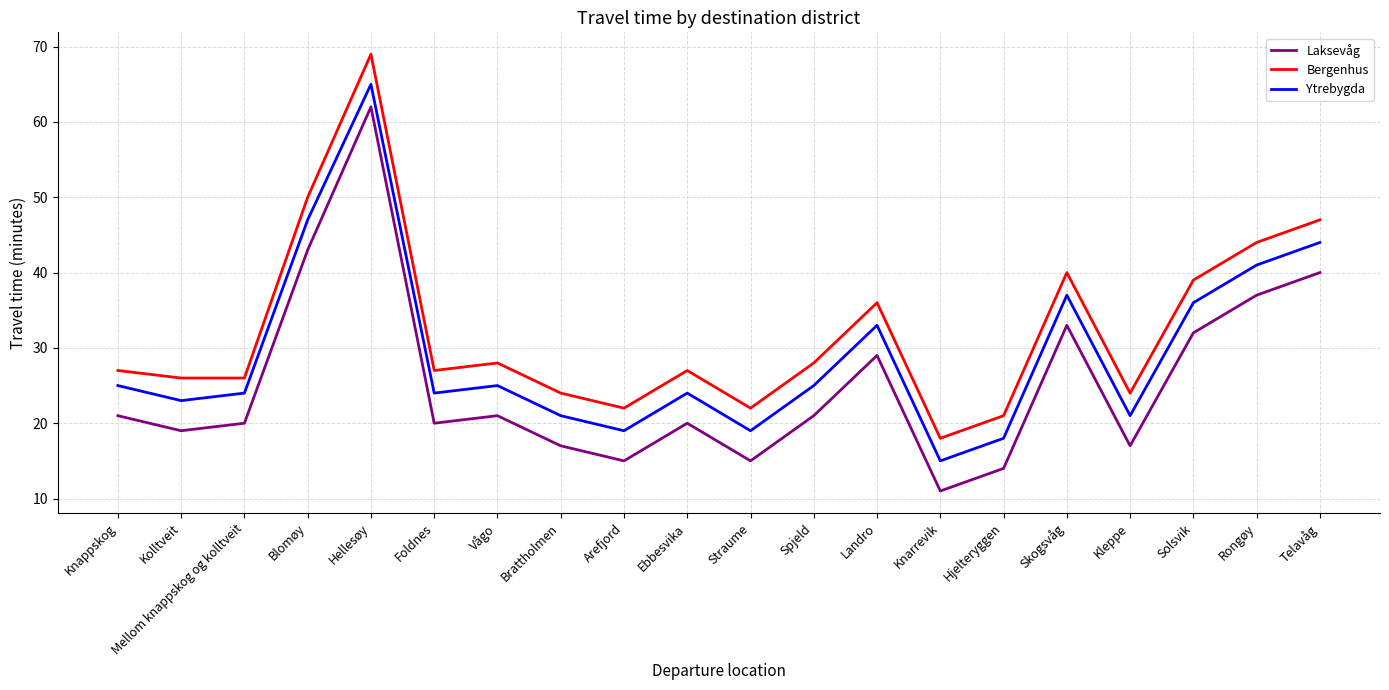

At which label is Bergenhus closest to 43?

Rongøy